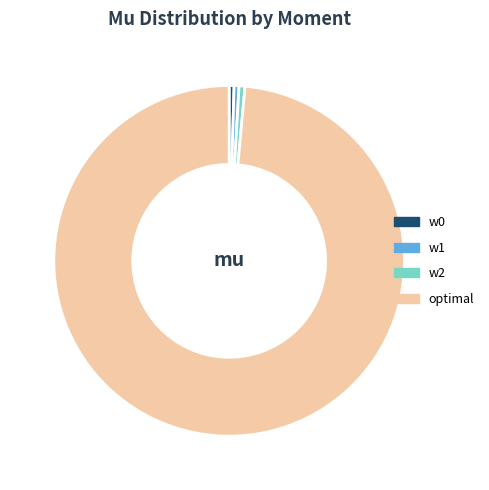

Does w2 account for over 50% of the chart?

No